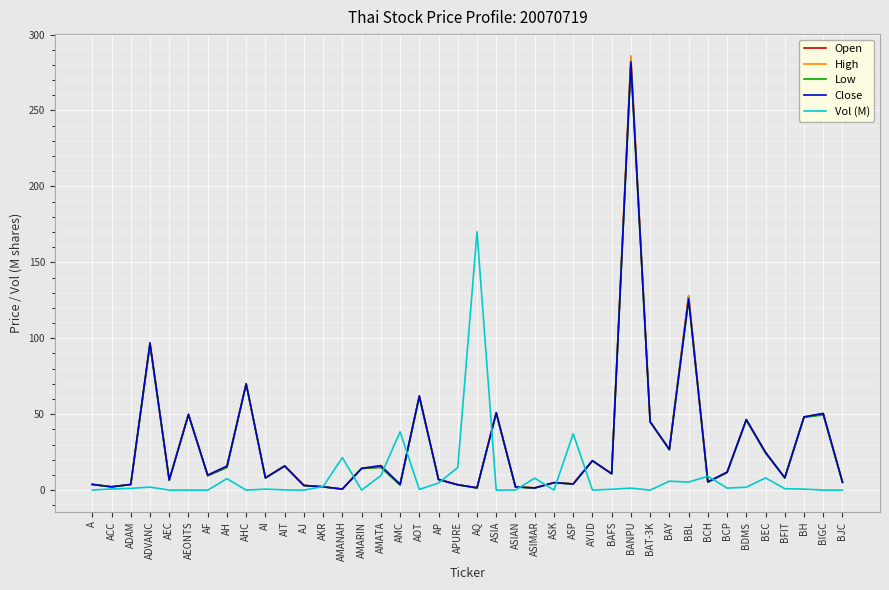

At which category is the sum across all series the highest?

BANPU